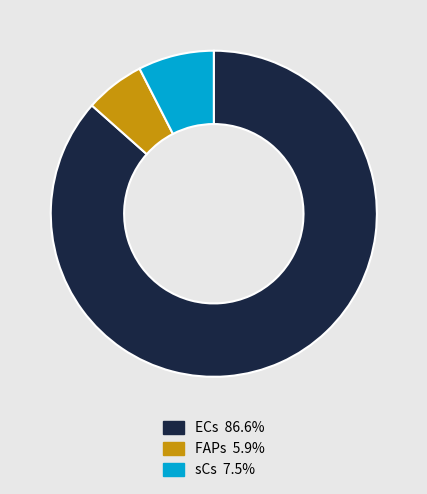

Rank the categories by value from lowest to highest.

FAPs, sCs, ECs